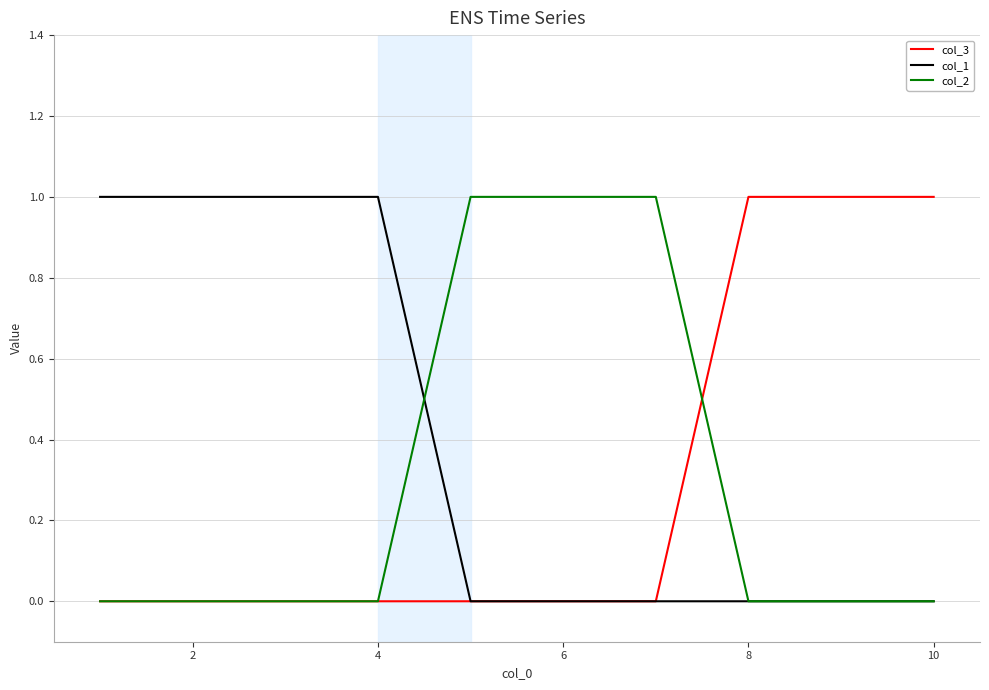

Which series has the largest total across all categories?

col_1